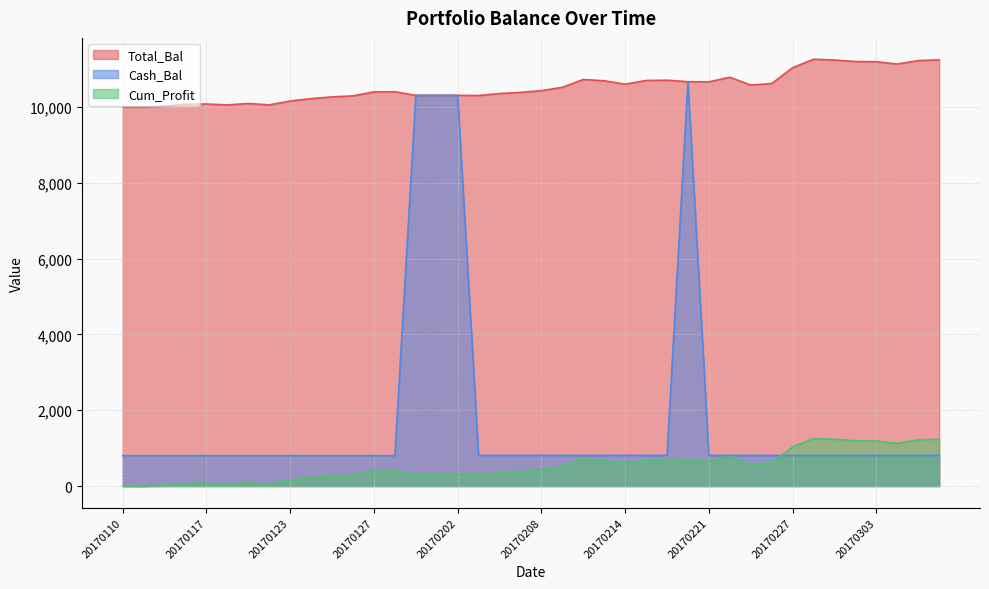

Count the number of categories in the chart.

40